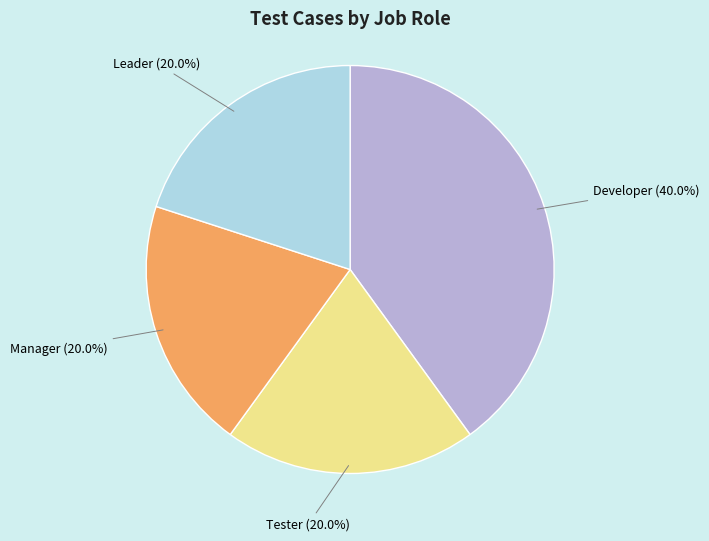

To the nearest percent, what is the difference between the largest and smallest slice percentages?

20%